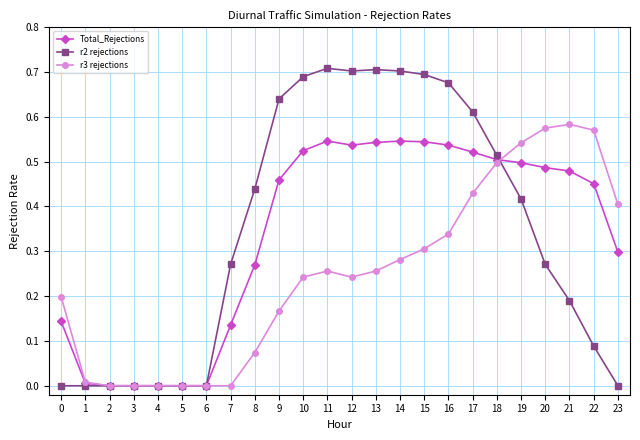

True or false: r2 rejections has more than 0 points higher than both neighbors.

True